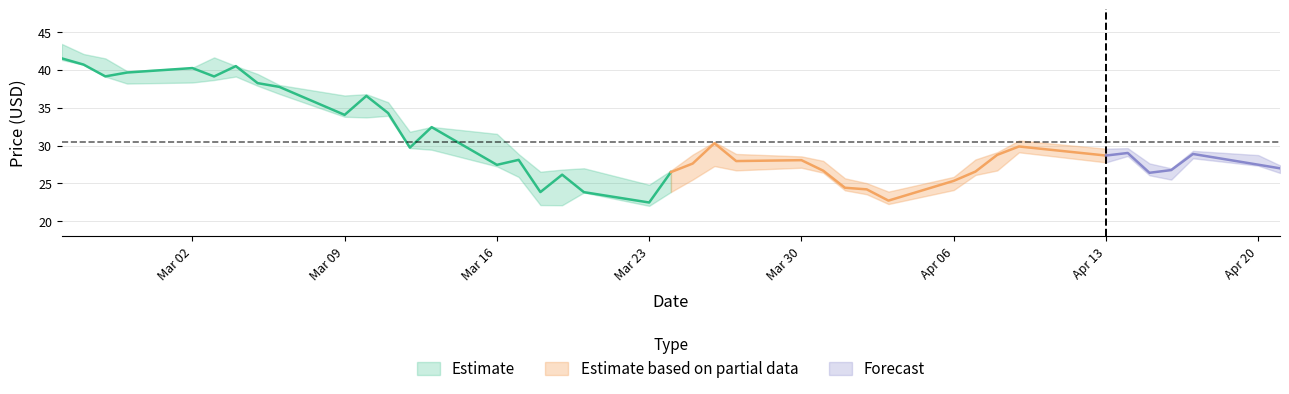

Where is the first local maximum for High?

5